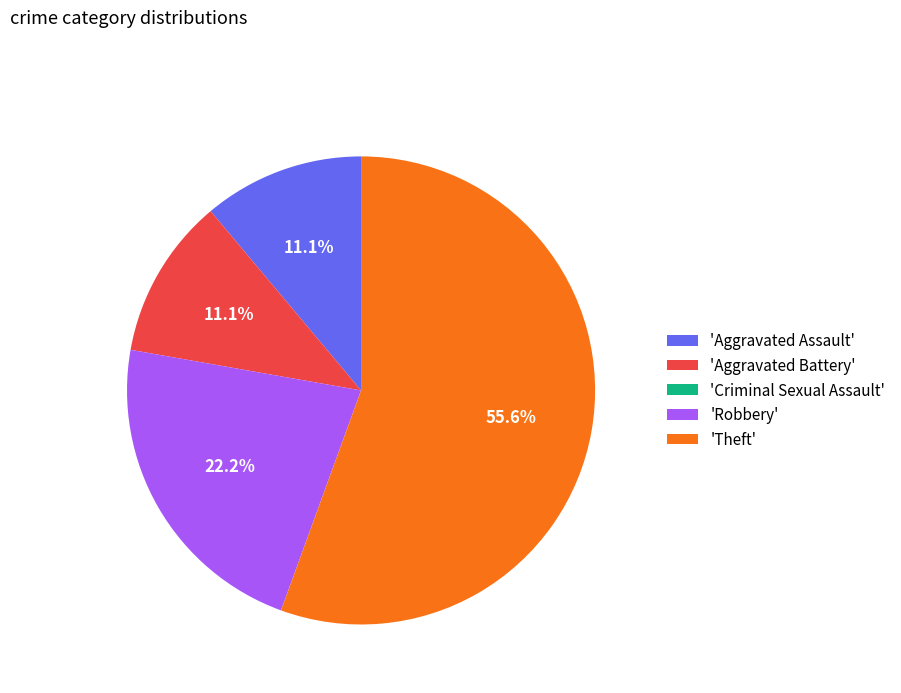

Which category has the biggest portion of the pie?

'Theft'